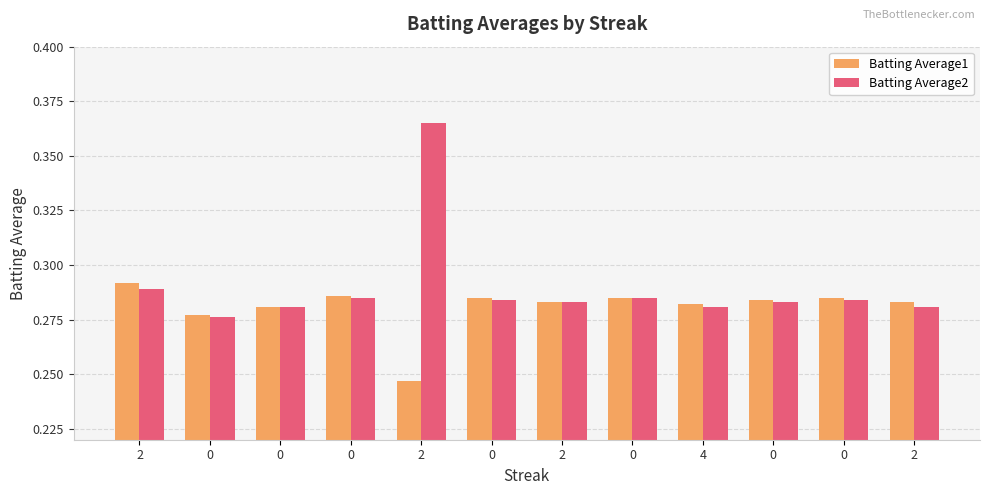

What is the label of the 4th bar from the right?

4